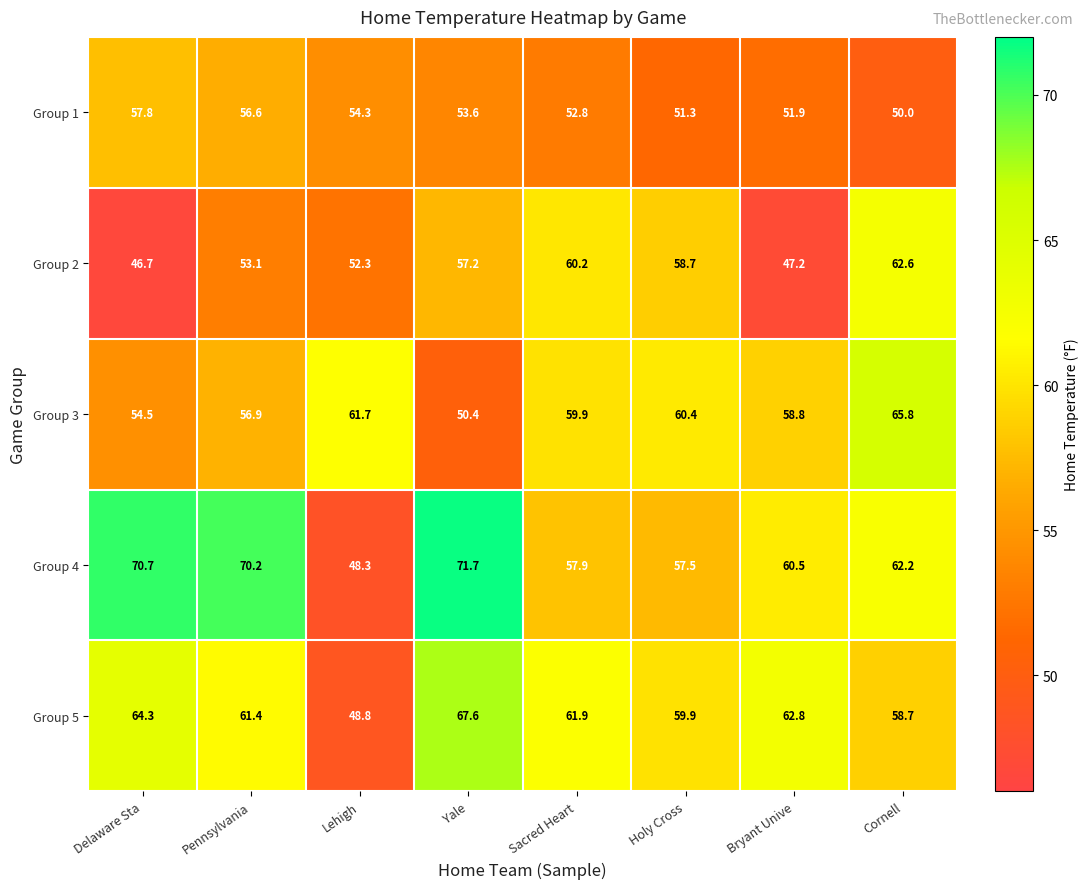

How many data points in Group 2 are less than 57?

4